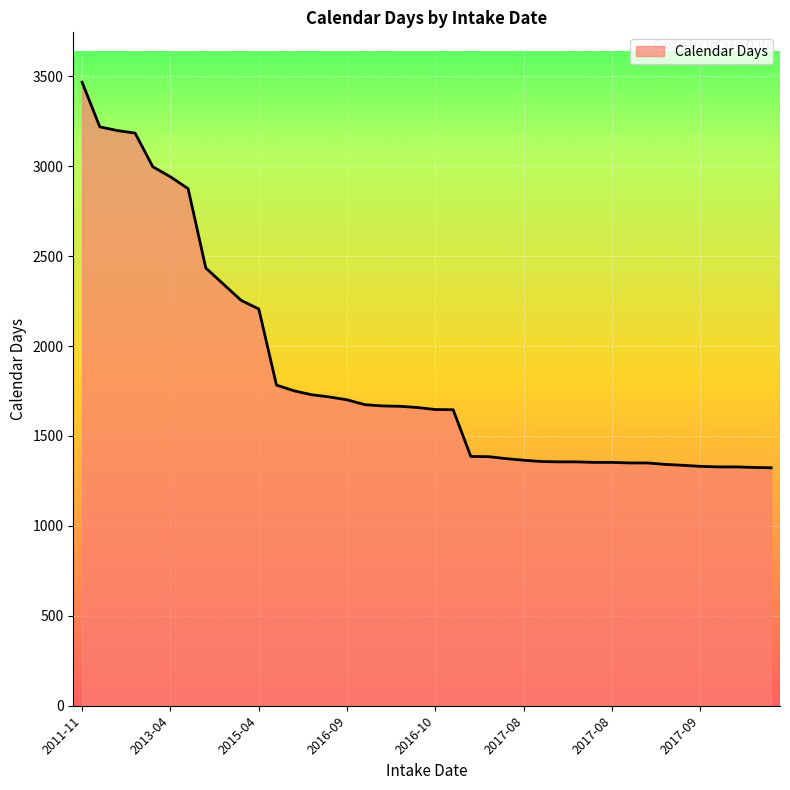

What is the greatest value displayed?

3467